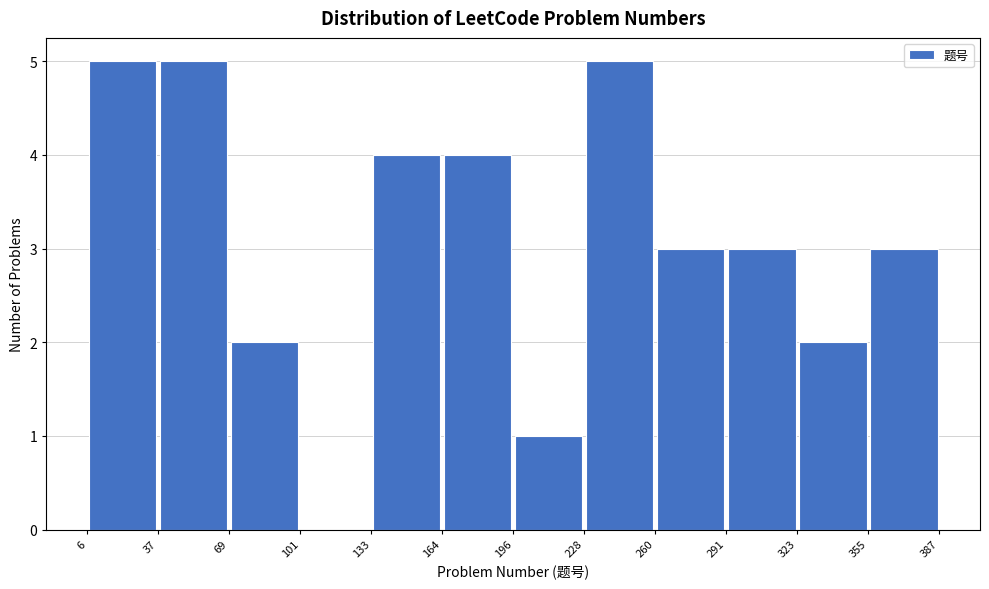

Reading left to right, list every bar in this chart as the range it spans on the x-axis followed by its height. The values are not printed on the chart, so give them approximately, as read against the axis.

6 to 37: 5
37 to 69: 5
69 to 101: 2
101 to 133: 0
133 to 164: 4
164 to 196: 4
196 to 228: 1
228 to 260: 5
260 to 291: 3
291 to 323: 3
323 to 355: 2
355 to 387: 3